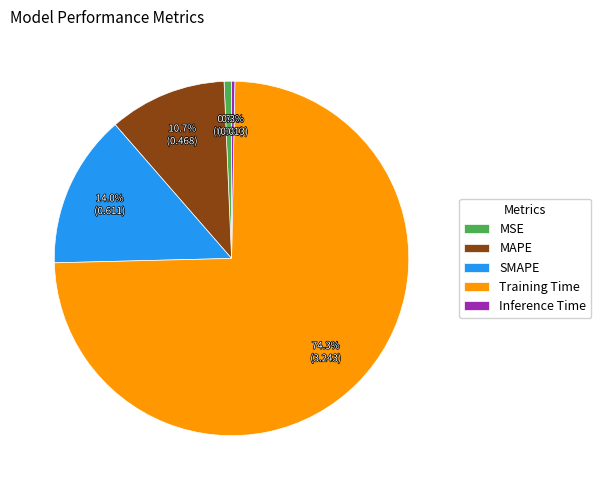

What percentage is the MSE slice, to the nearest percent?

1%